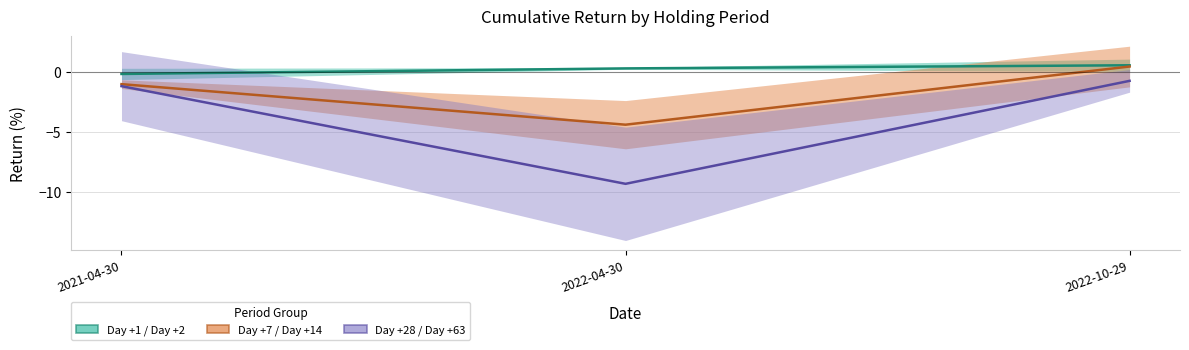

Reading right to left, transcribe all the data shown in this chart.

Day +1 / Day +2 (mid): 2022-10-29=0.5	2022-04-30=0.3	2021-04-30=-0.2
Day +7 / Day +14 (mid): 2022-10-29=0.4	2022-04-30=-4.4	2021-04-30=-1.0
Day +28 / Day +63 (mid): 2022-10-29=-0.8	2022-04-30=-9.3	2021-04-30=-1.2